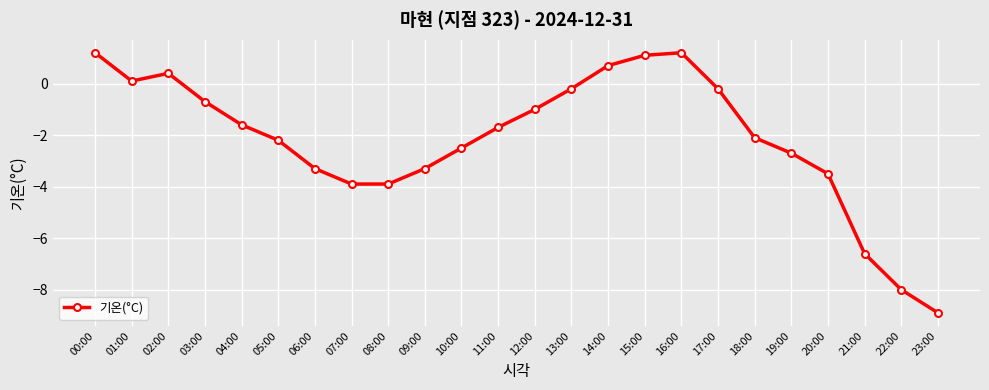

Between 00:00 and 10:00, which is larger?

00:00